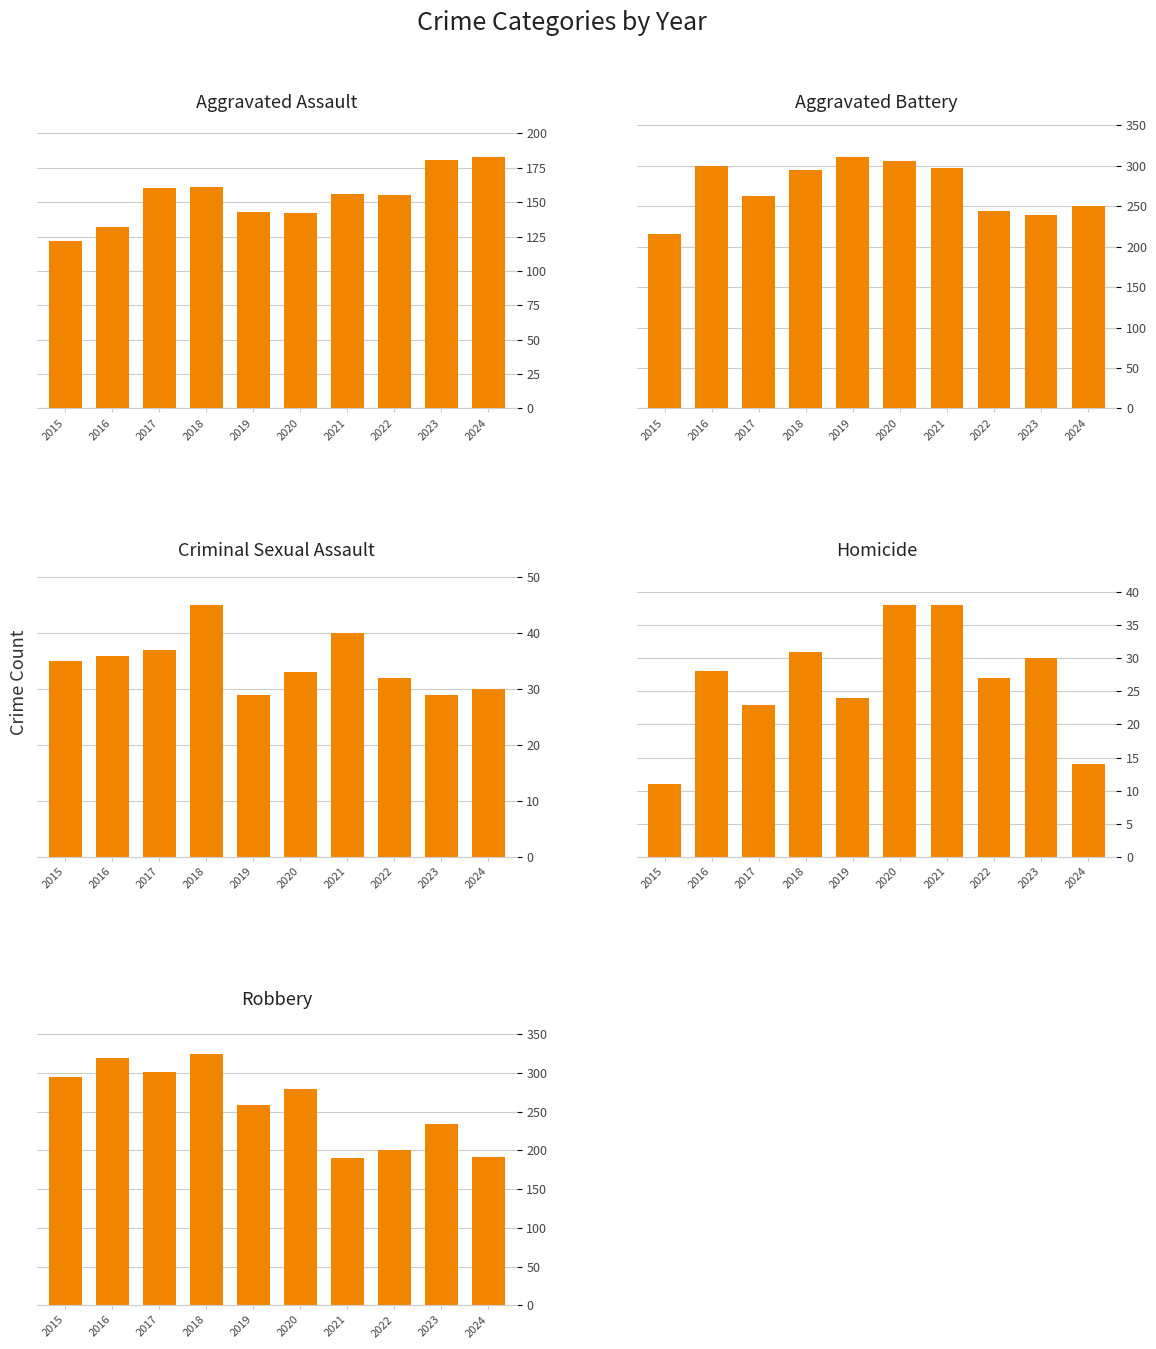

What are all the series names shown in the legend?

Aggravated Assault, Aggravated Battery, Criminal Sexual Assault, Homicide, Robbery